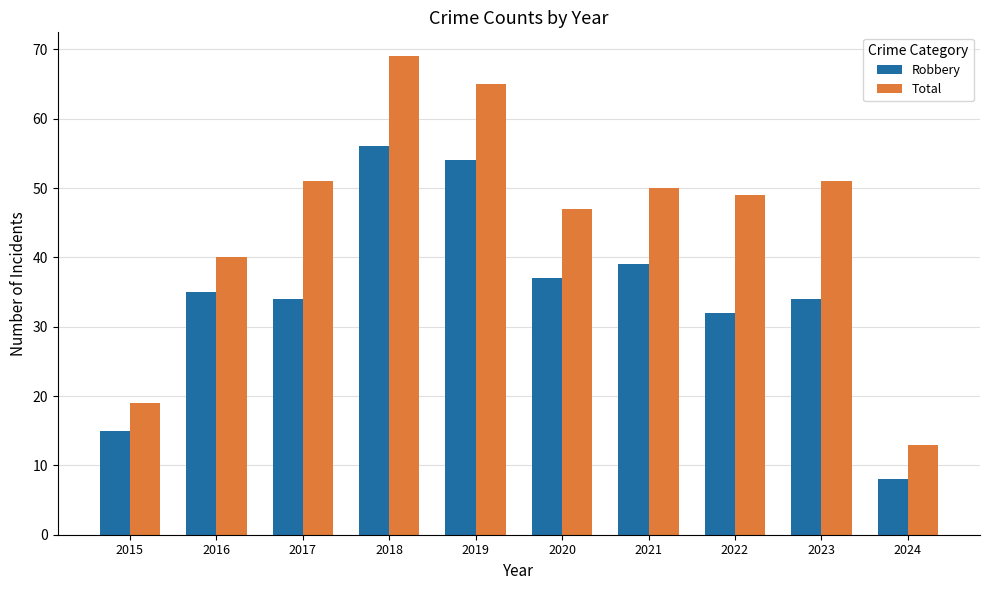

At how many categories does at least one series exceed 25?

8